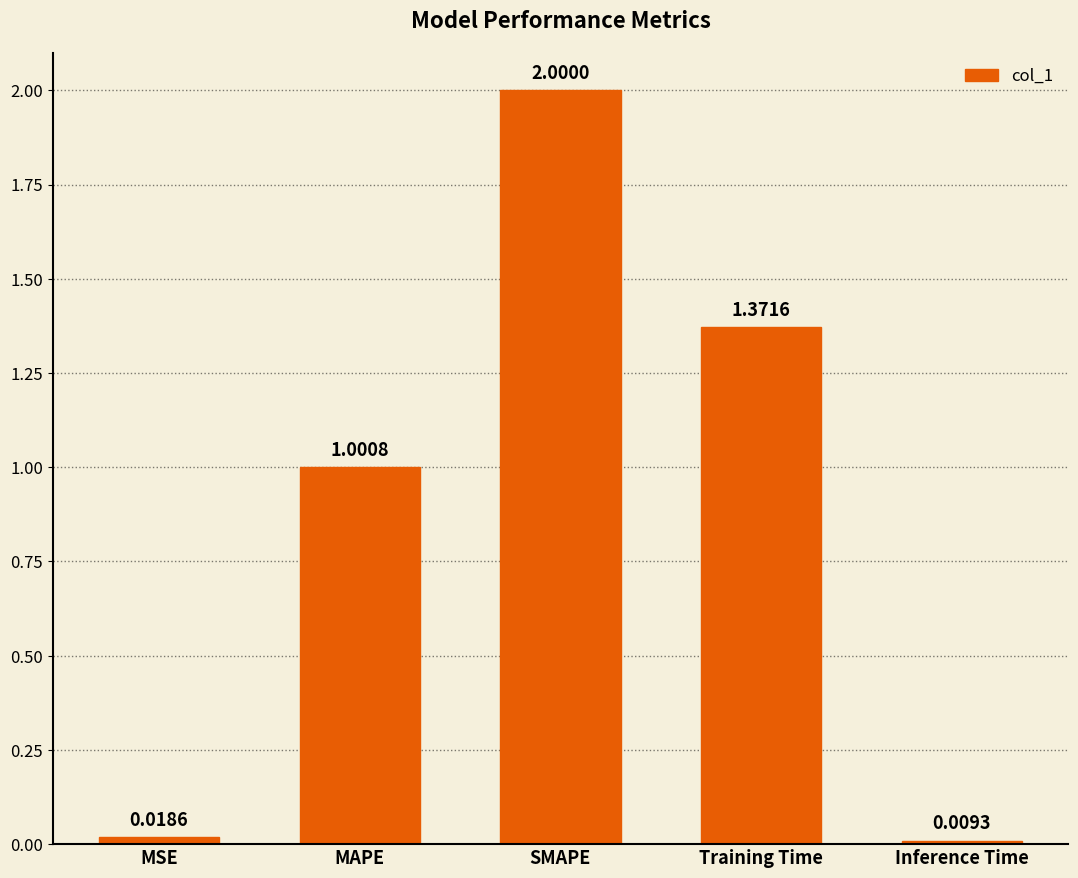

What is the sum of the values at MSE and MAPE?

1.0